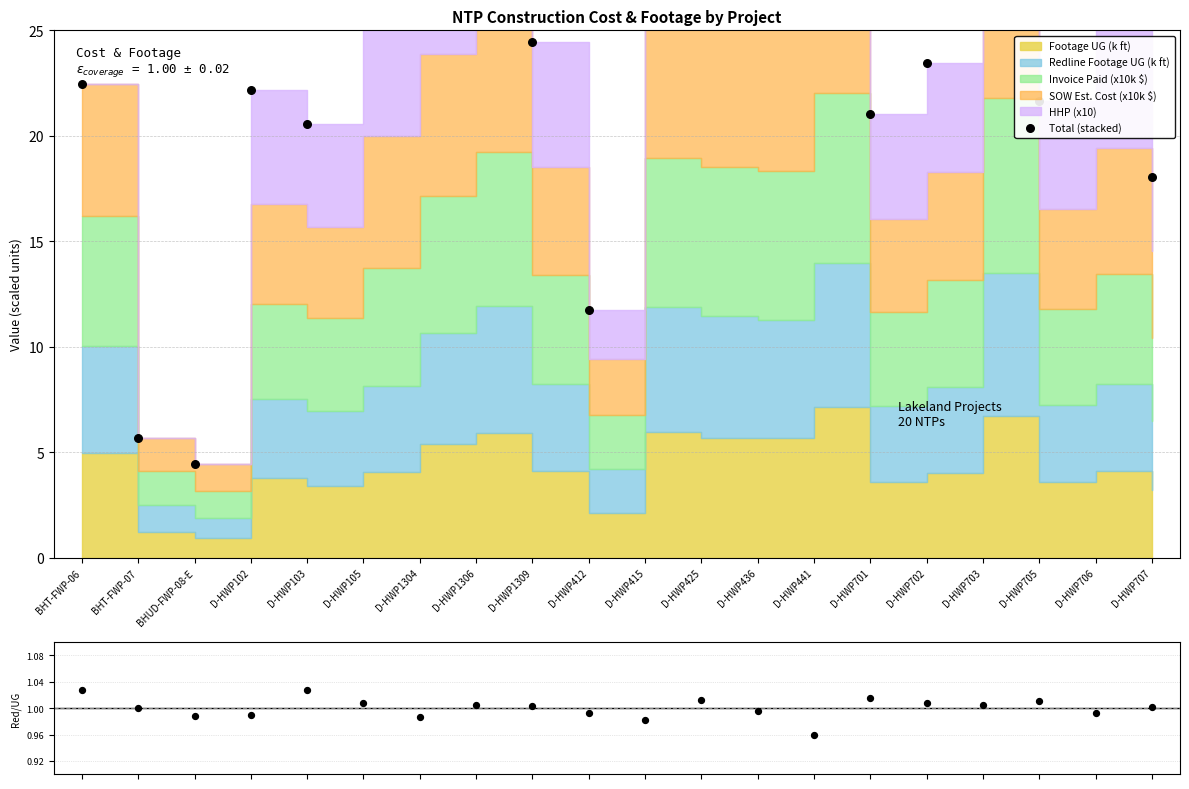

What is the ratio of the value at D-HWP701 to the value at D-HWP1309?

0.9